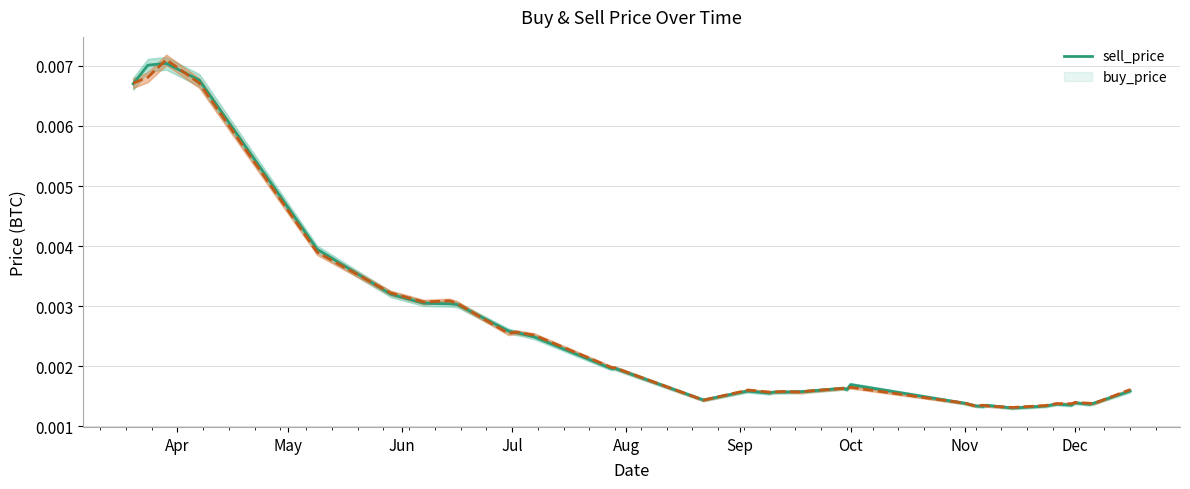

How many buy_price values are between 0 and 1?

40